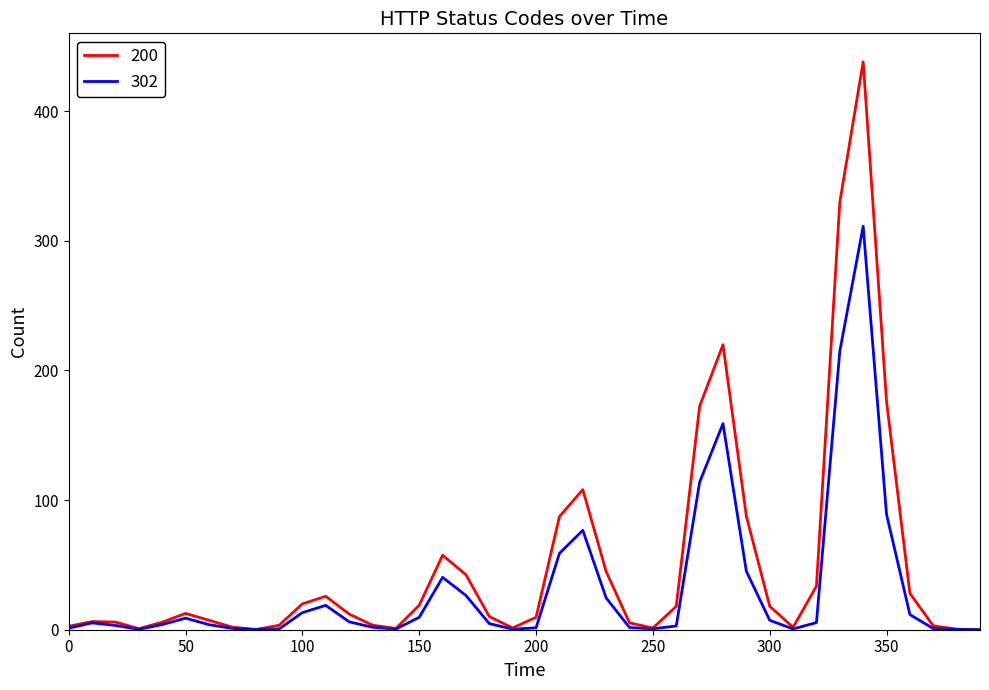

Does the chart display data point markers on the line(s)?

No